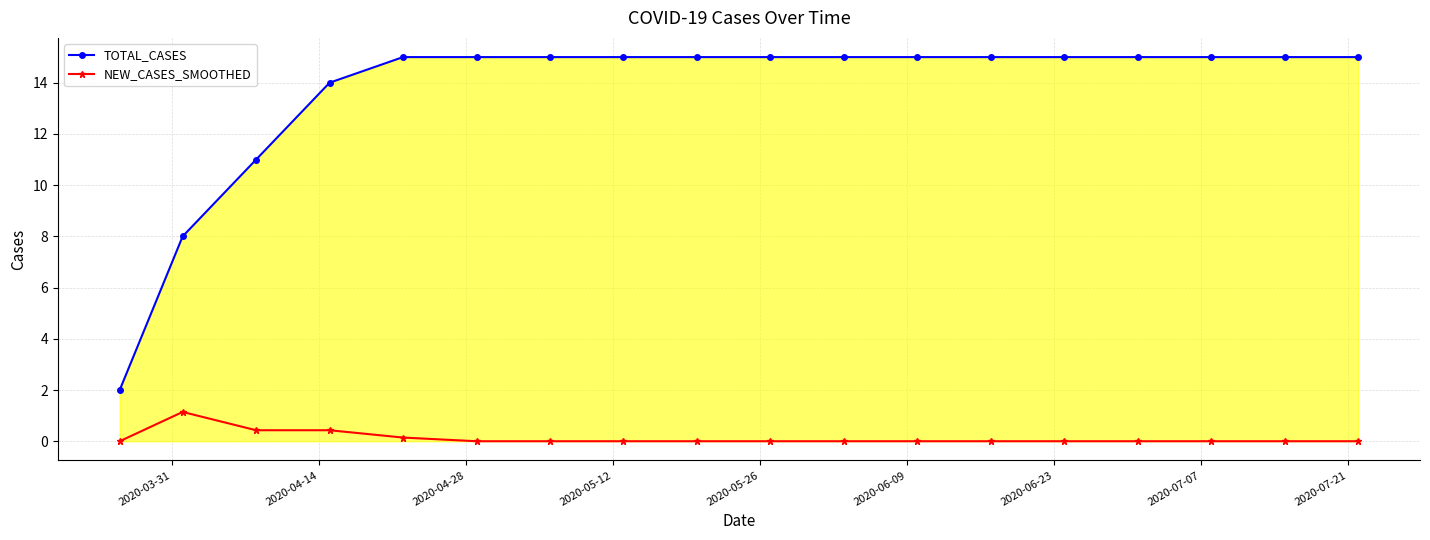

True or false: TOTAL_CASES and NEW_CASES_SMOOTHED cross at least once.

False